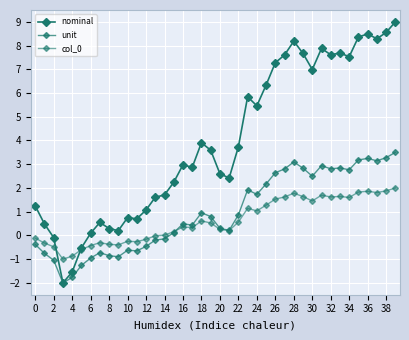

Count the number of categories in the chart.

40